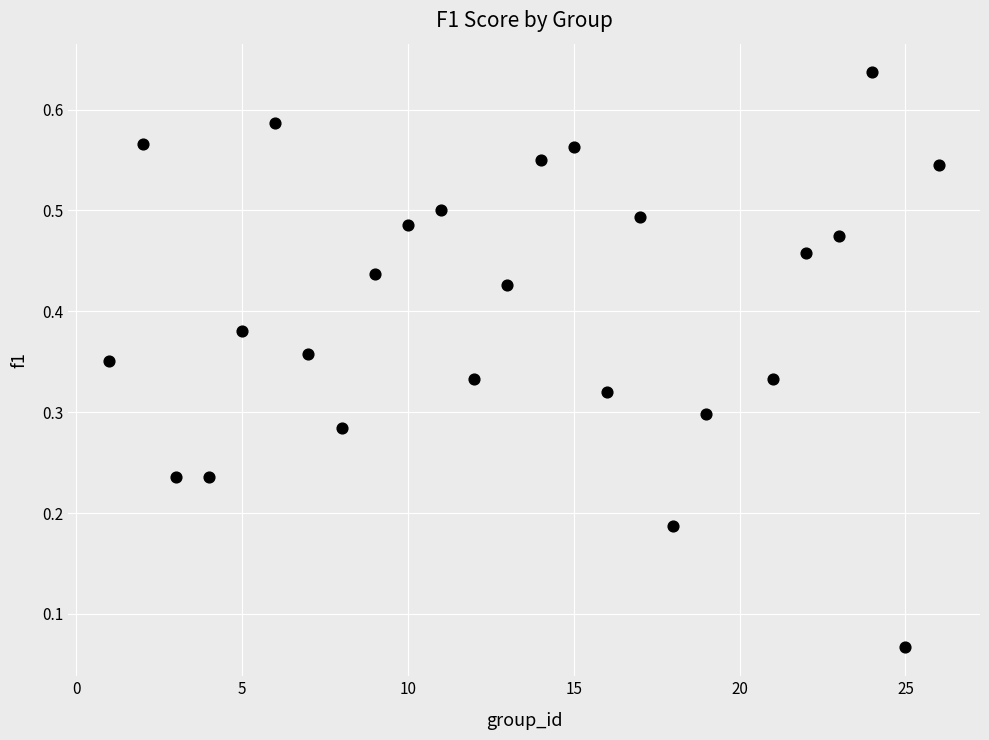

What is the range of X values (max minus min)?

25.0